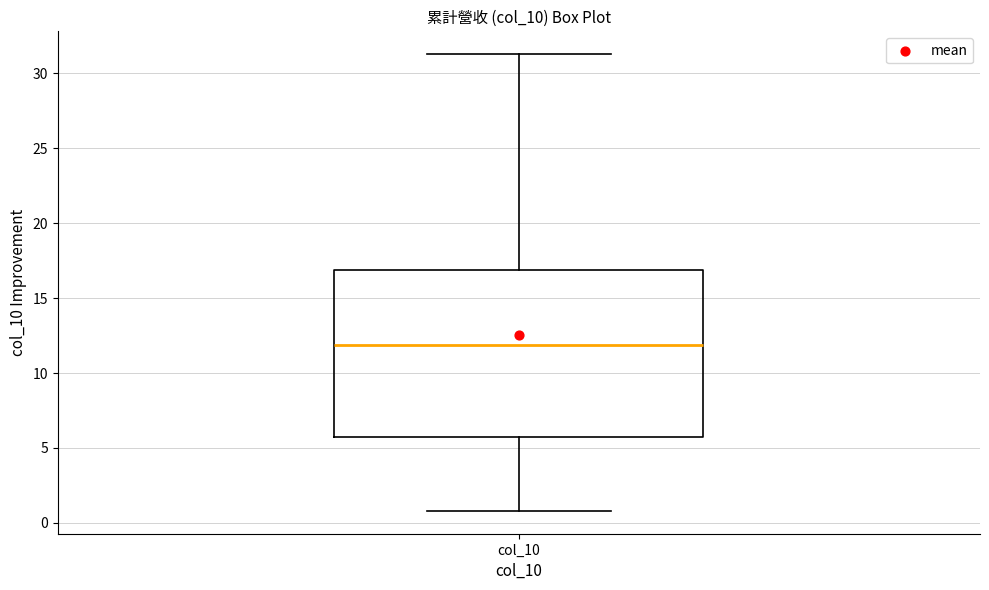

Where does the upper whisker of the box for col_10 end on the y-axis? The values are not printed on the chart, so give them approximately, as read against the axis.

31.5